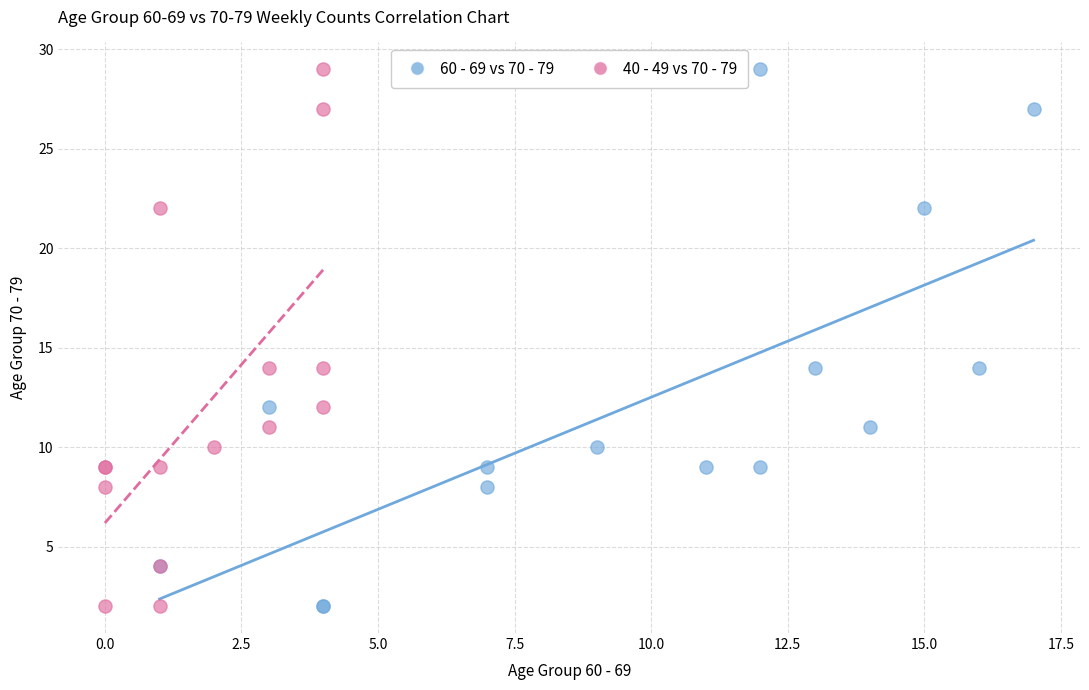

What are all the series names shown in the legend?

60 - 69 vs 70 - 79, 40 - 49 vs 70 - 79